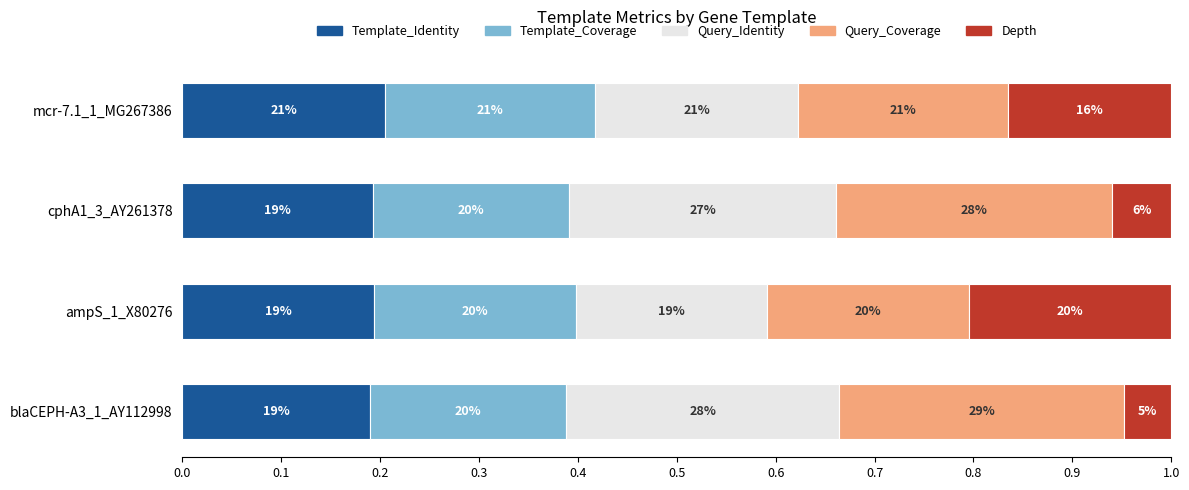

Which series has the largest range (max minus min)?

Depth